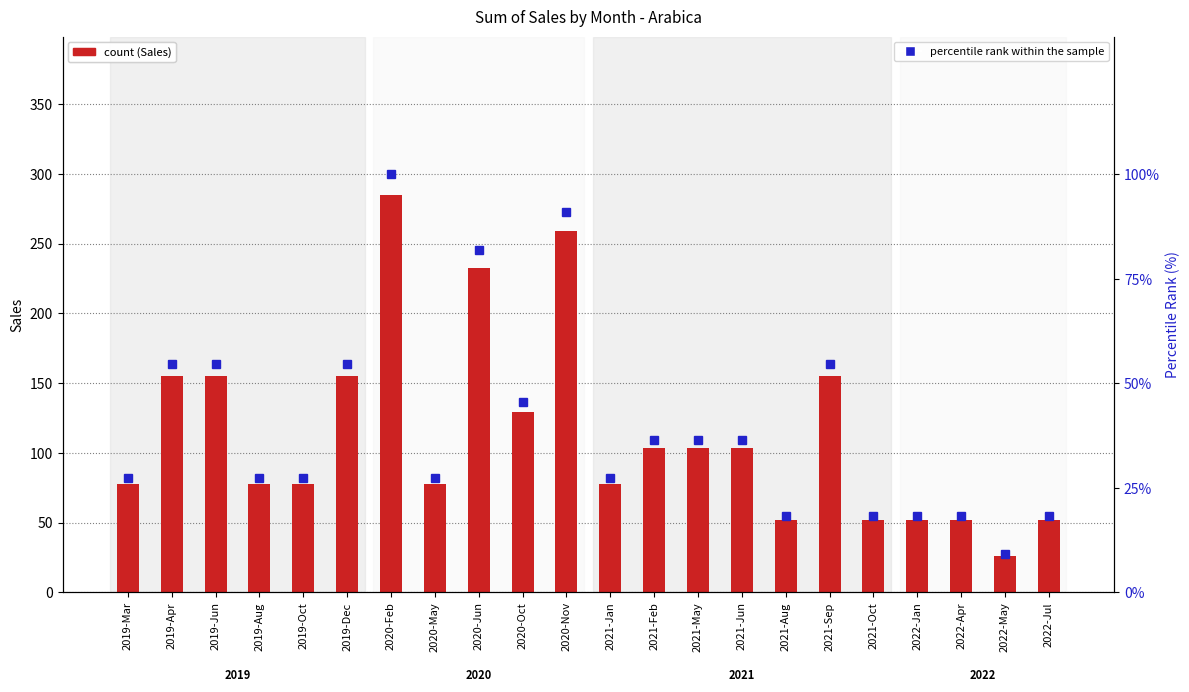

Where does the Arabica (Sales) series first go above 103?

2019-Apr